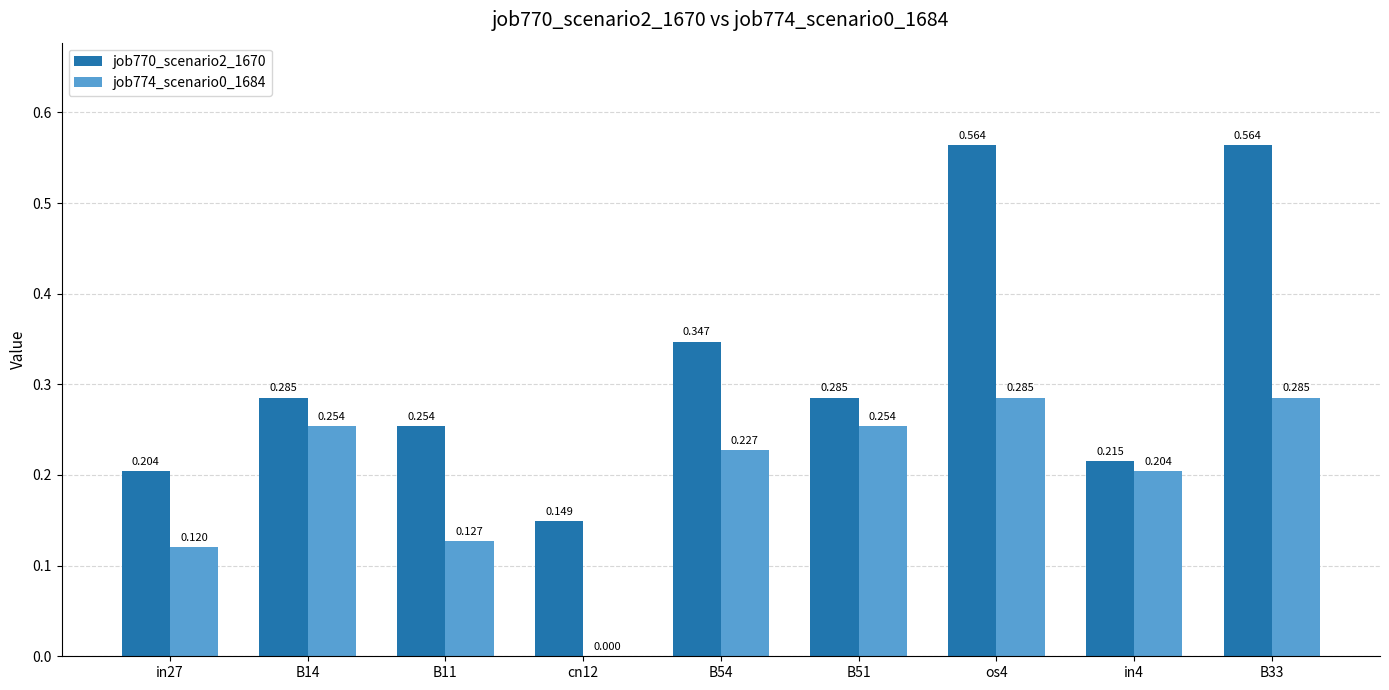

Is the value of job774_scenario0_1684 at in27 greater than the value of job770_scenario2_1670 at os4?

No